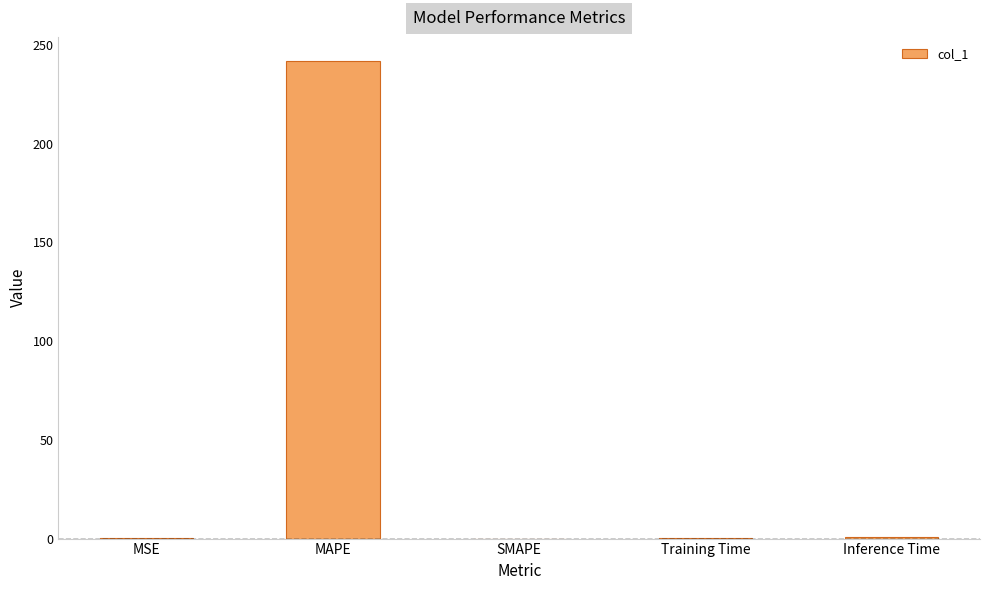

What is the difference between the values at MAPE and MSE?

241.8